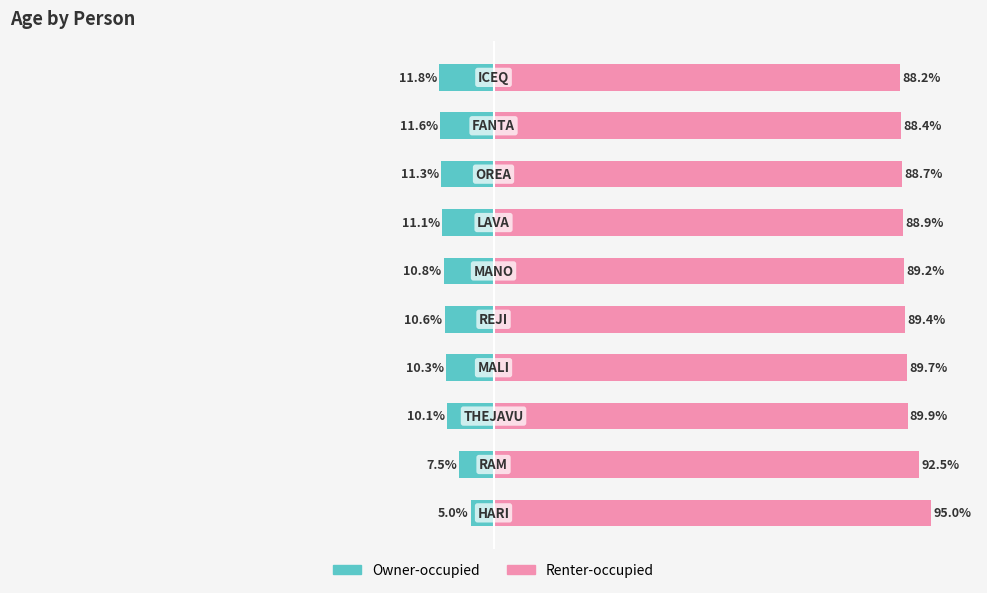

What is the approximate value of Owner-occupied at −75?

-10.1